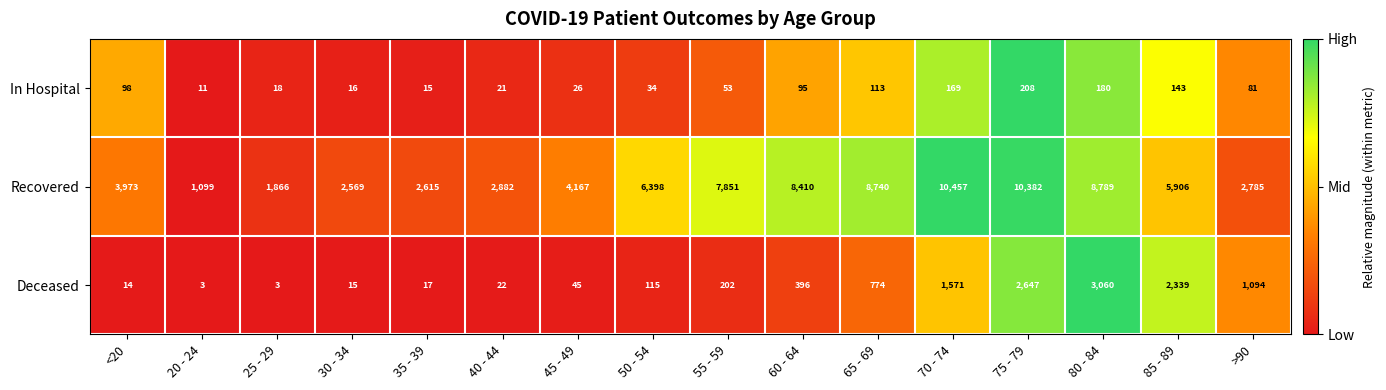

Where does the In Hospital series first go above 81?

<20